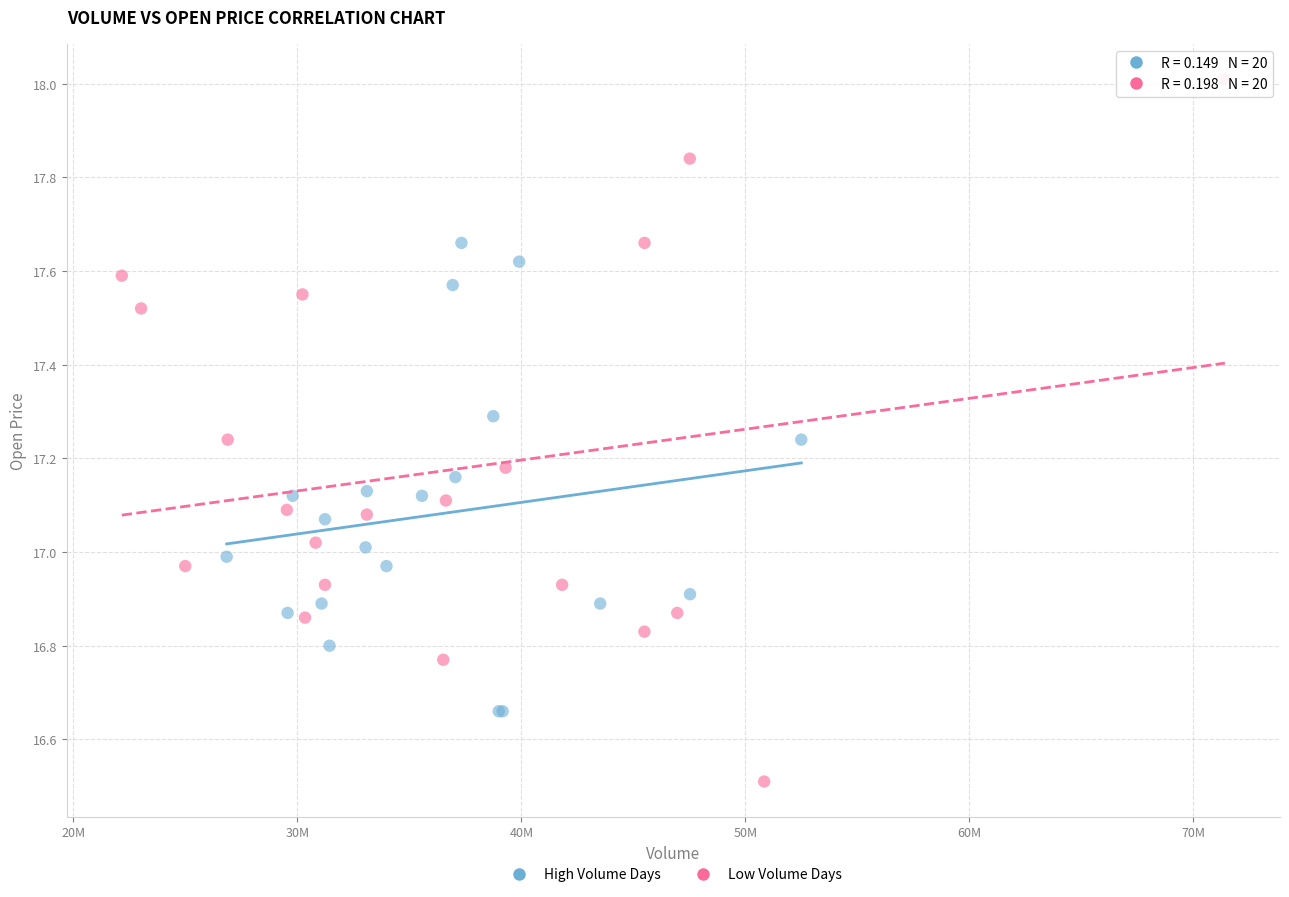

What are all the series names shown in the legend?

High Volume Days, Low Volume Days